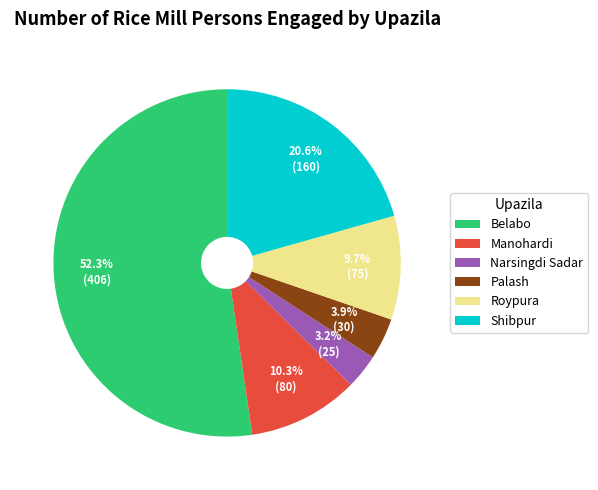

To the nearest percent, what percentage of the pie is Roypura?

10%